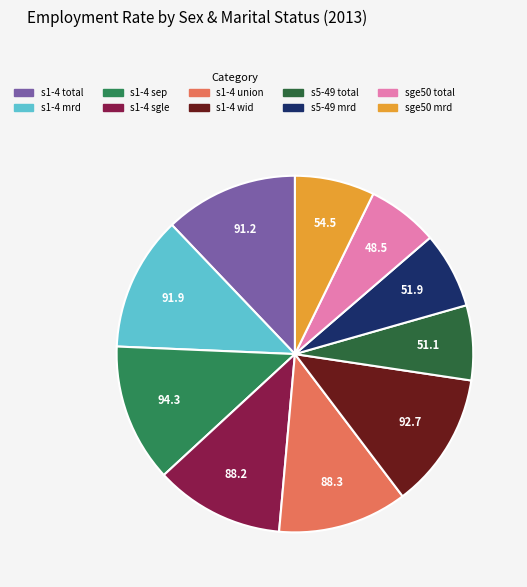

Is the sum of sge50 mrd and s5-49 mrd greater than half?

No